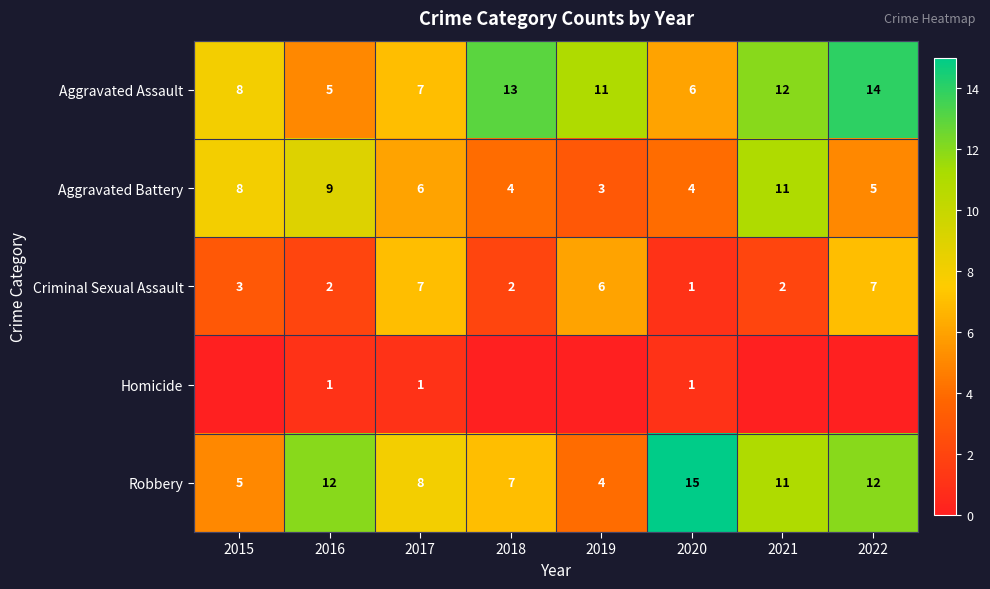

What is the highest value of the Robbery series?

15